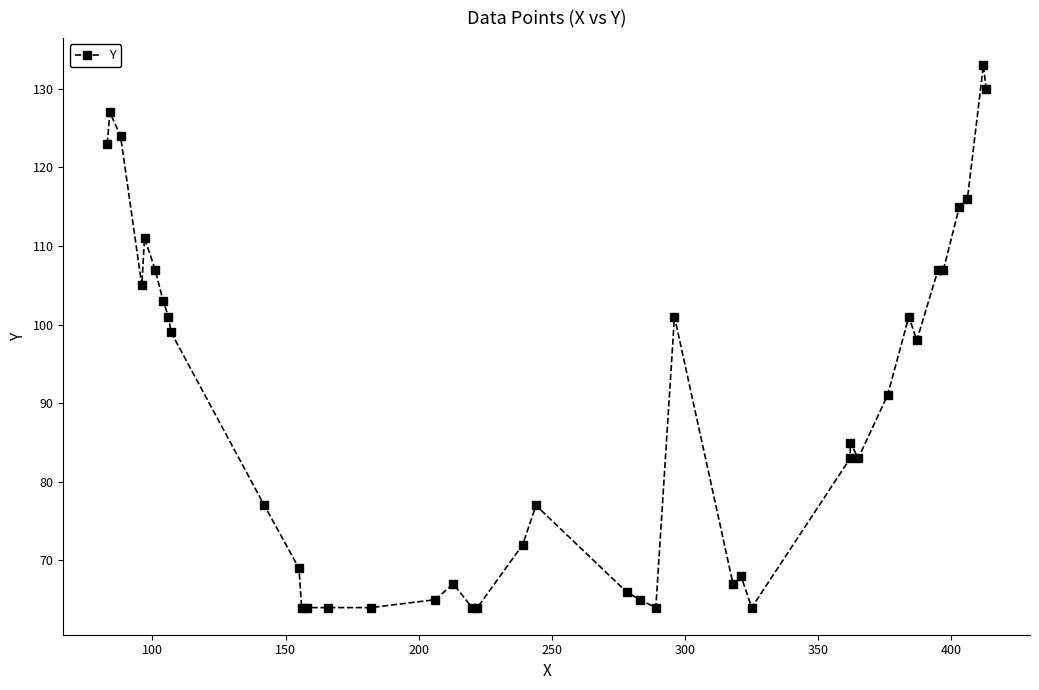

What is the minimum value shown in the chart?

64